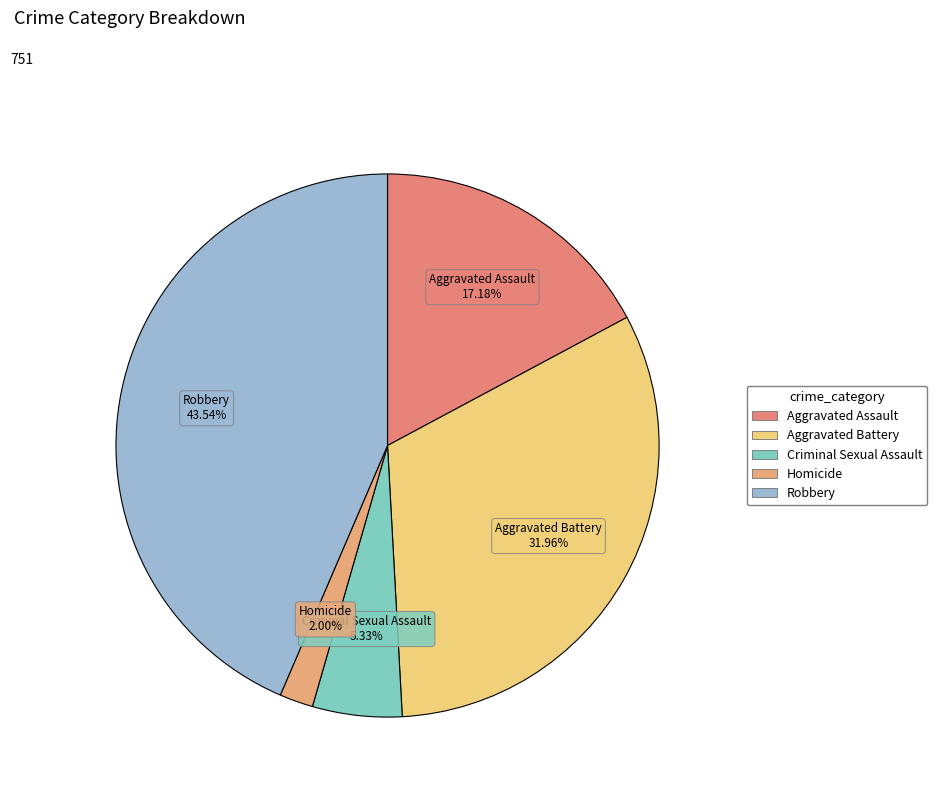

Does any single category account for the majority?

No